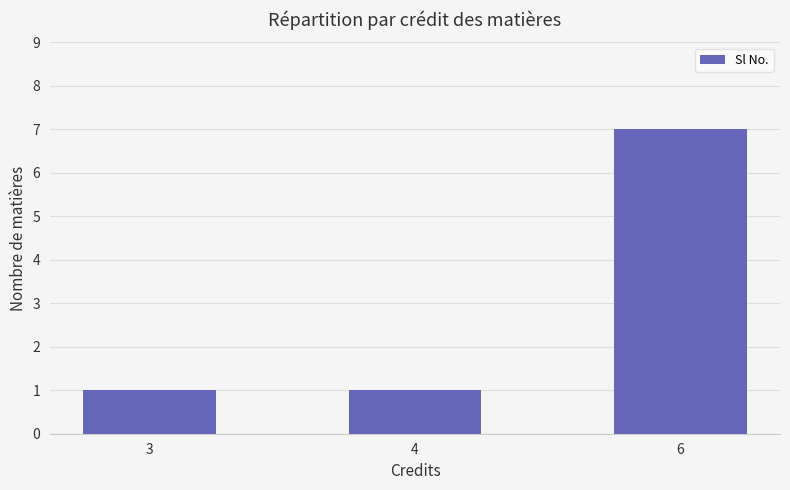

What is the sum of the values at 6 and 4?

8